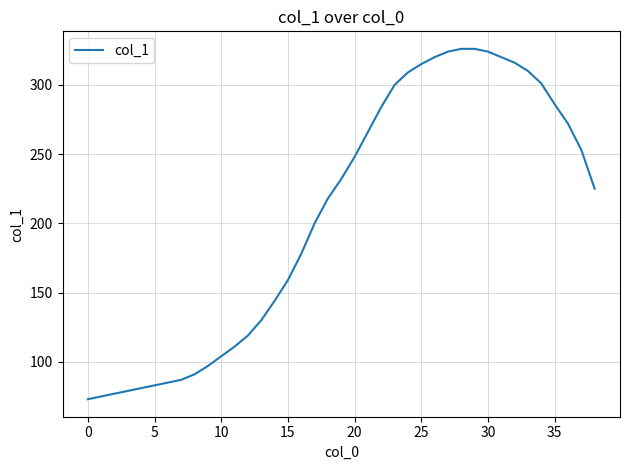

What is the maximum value shown in the chart?

326